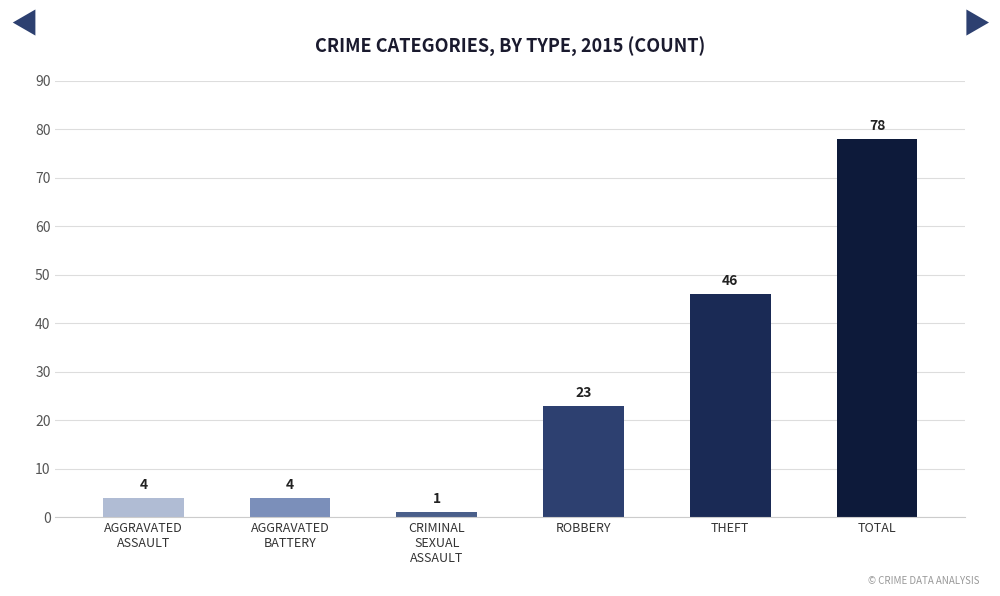

What is the smallest value displayed?

1